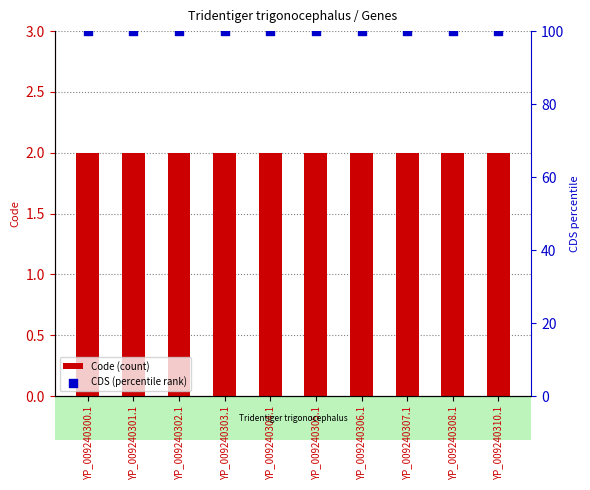

At which category is the sum across all series the highest?

YP_009240300.1